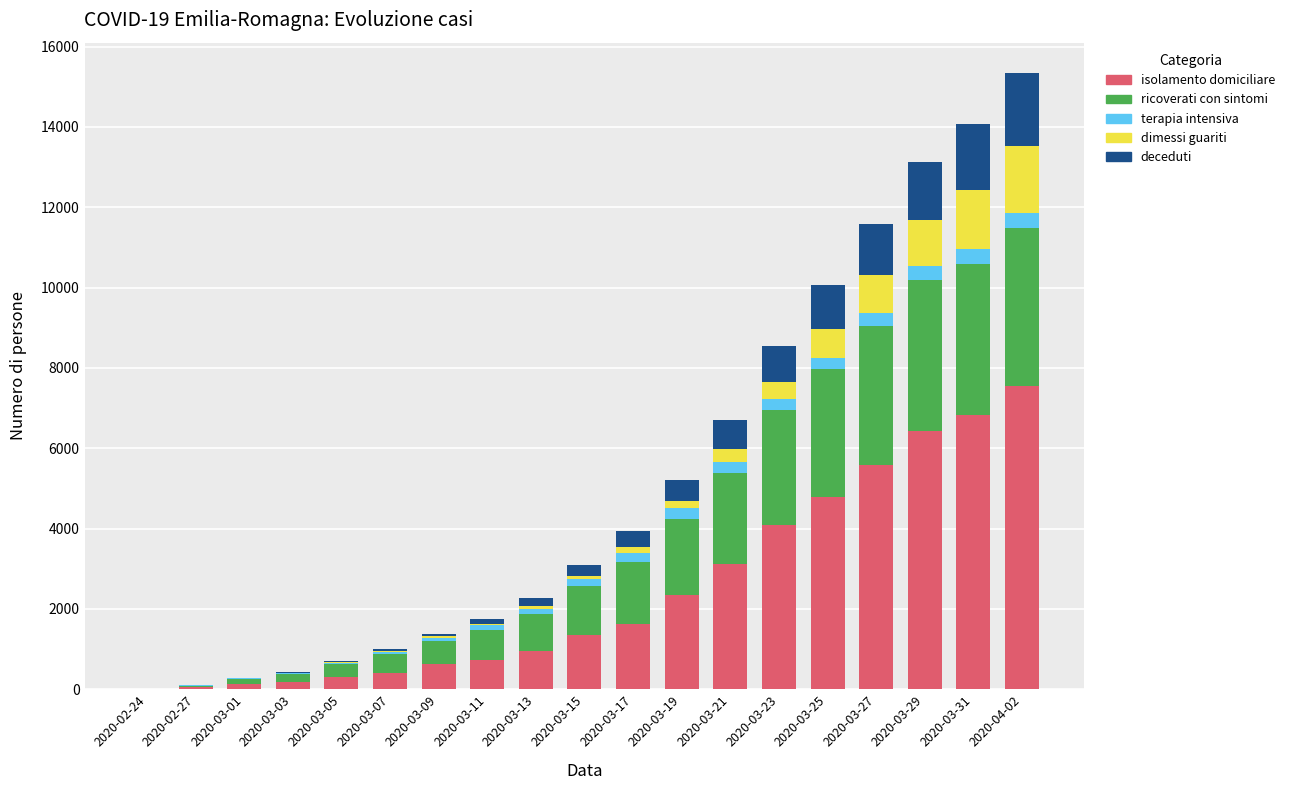

What position from the right is 2020-03-21?

7